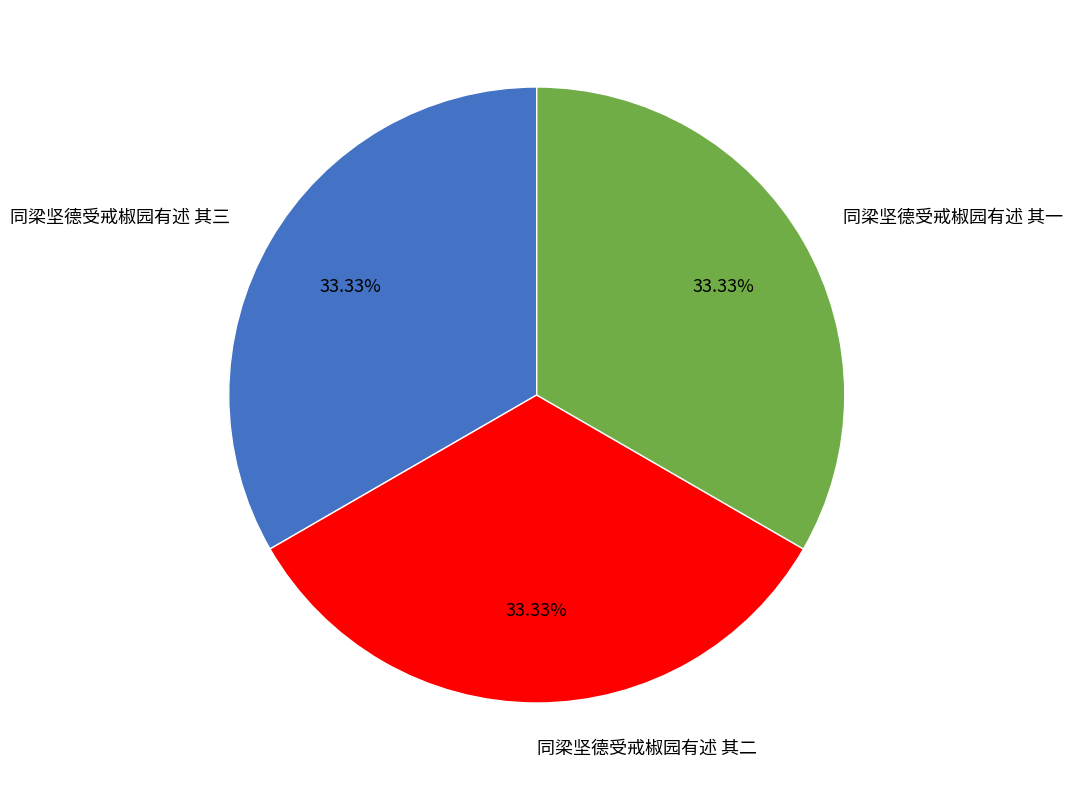

Is the sum of 同梁坚德受戒椒园有述 其二 and 同梁坚德受戒椒园有述 其一 greater than half?

Yes